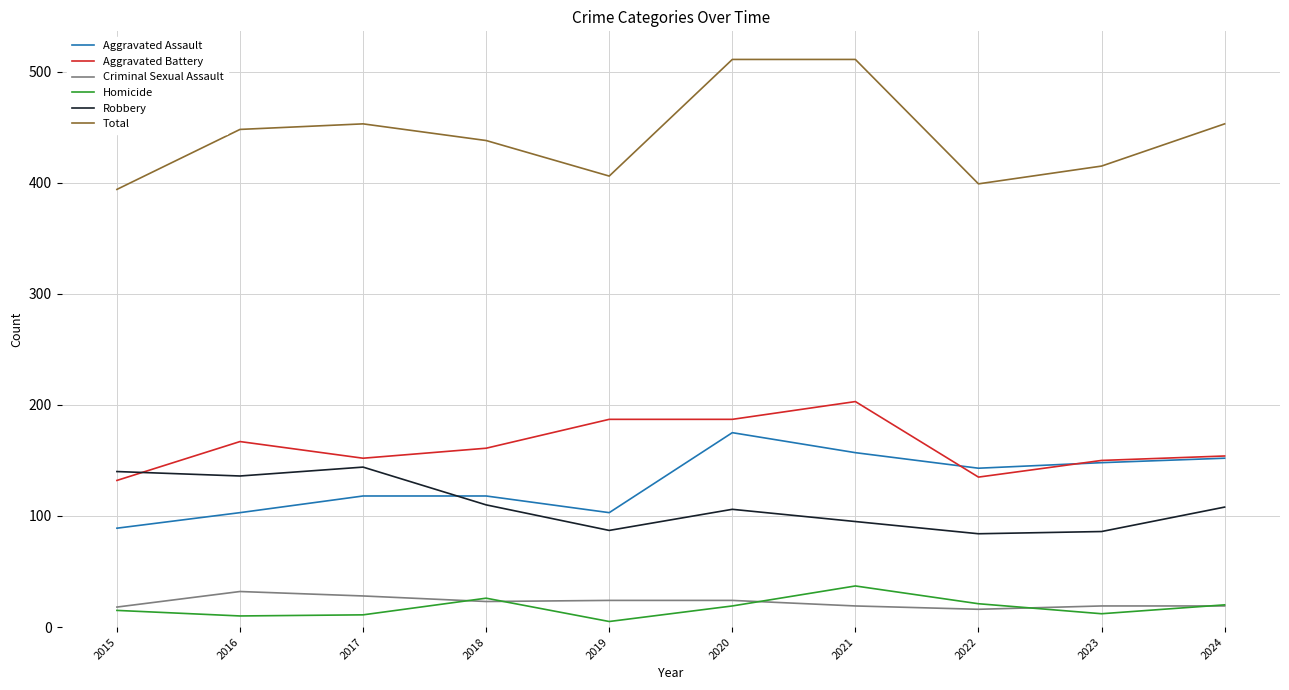

Is this an area chart (filled region under the line)?

No